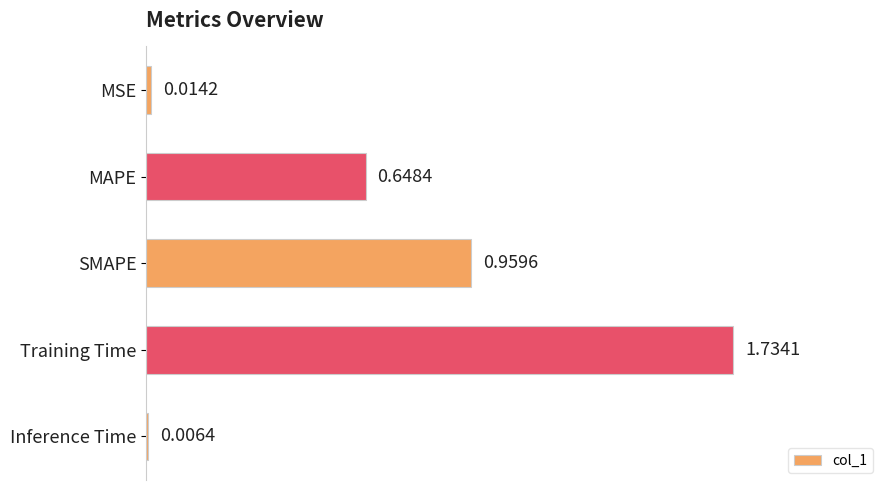

Between Training Time and SMAPE, which is larger?

Training Time